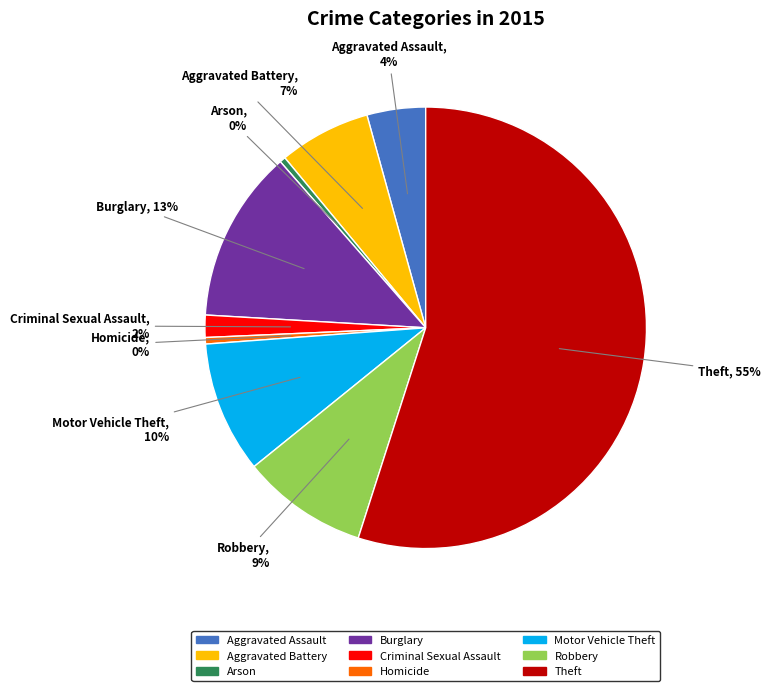

Count the number of slices in the pie.

9